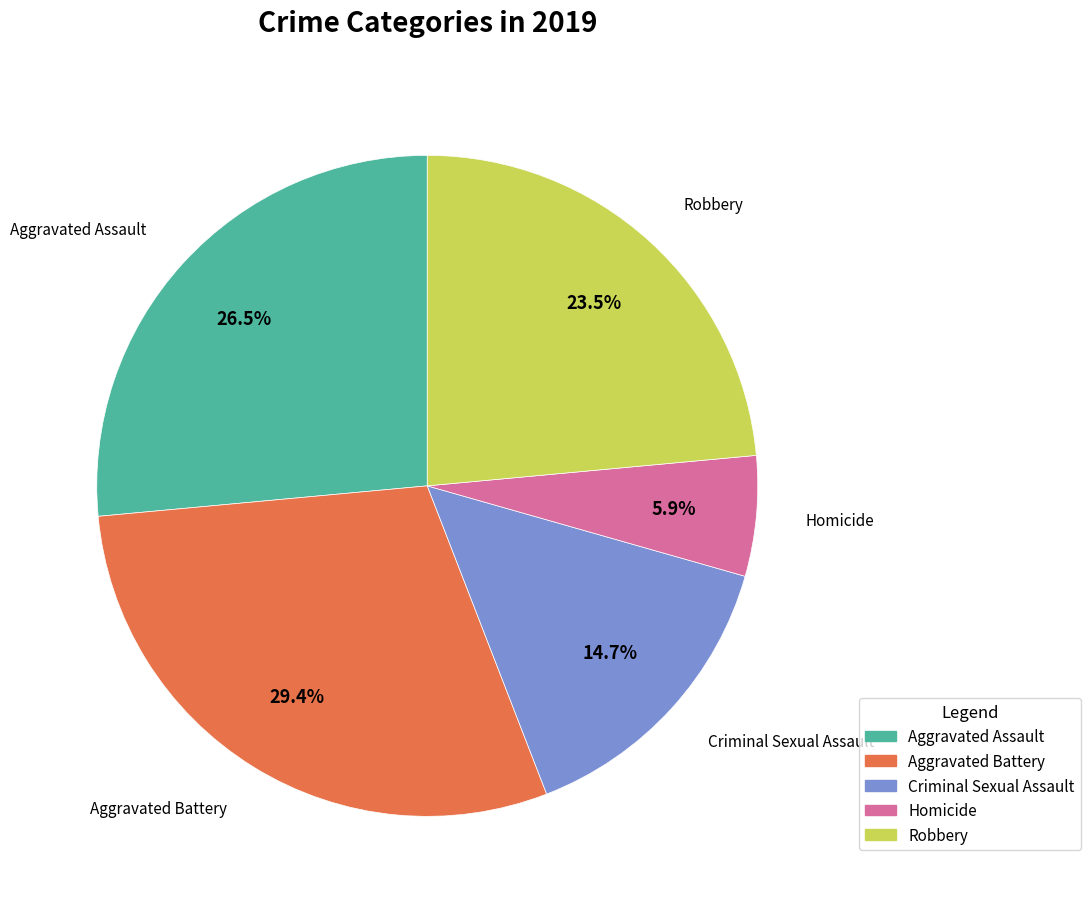

To the nearest percent, what is the difference between the largest and smallest slice percentages?

24%